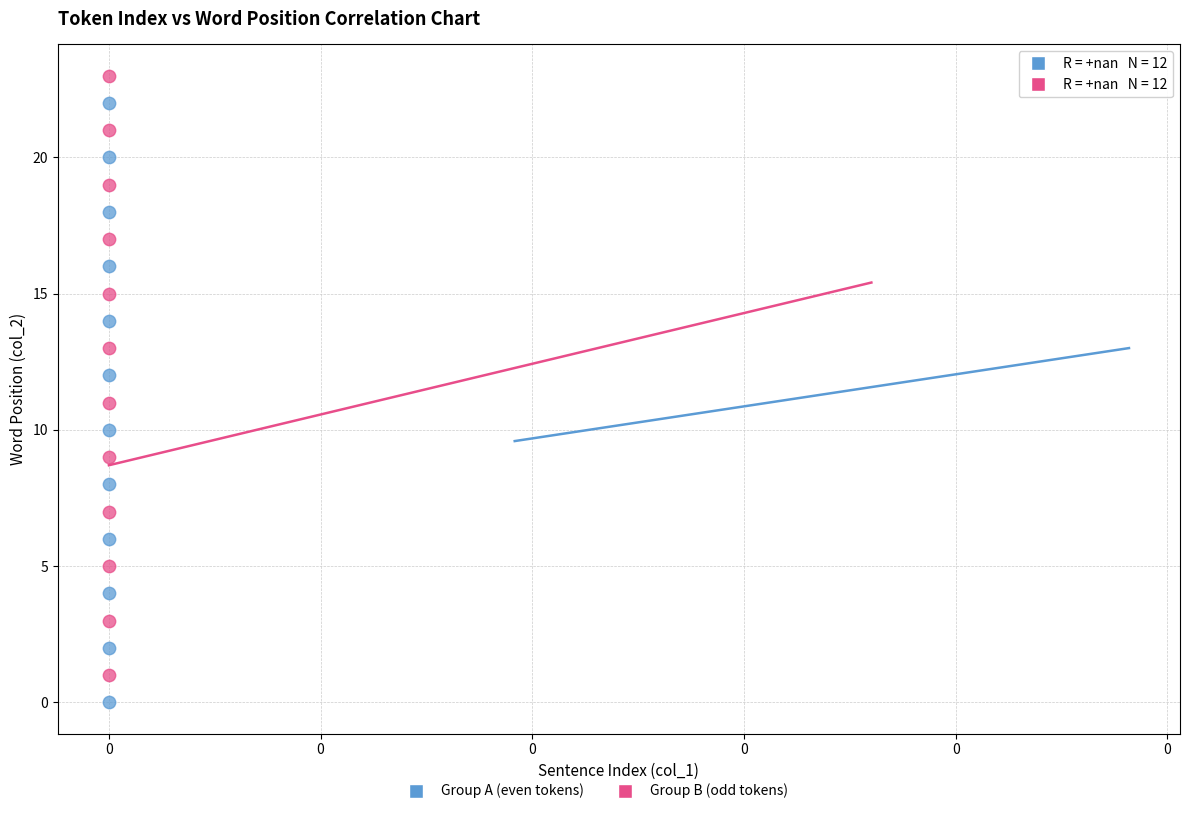

Across all data points, what is the range of Y values (max minus min)?

23